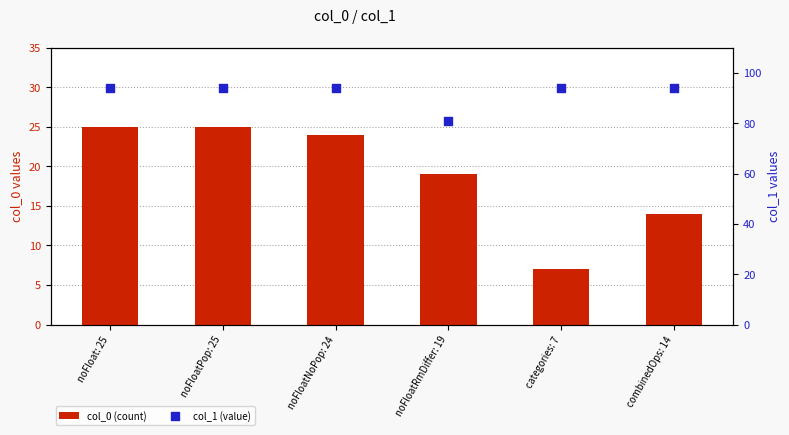

At how many categories does at least one series exceed 39?

6